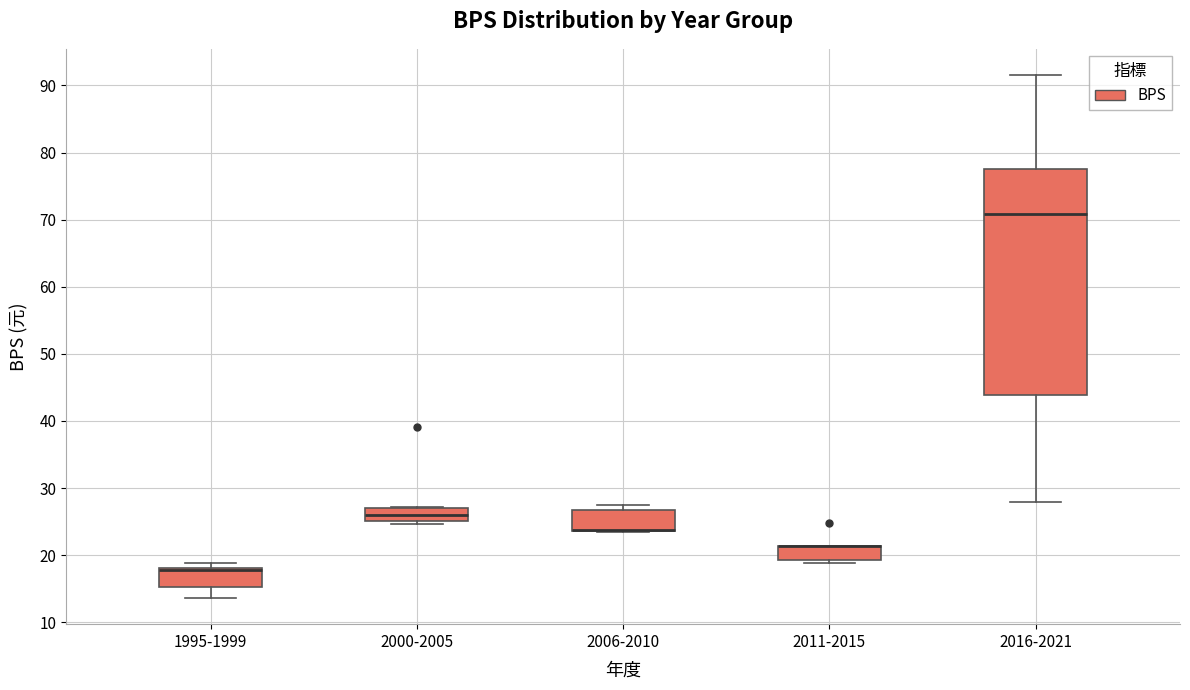

Where is the lower edge of the box for 2016-2021 on the y-axis? The values are not printed on the chart, so give them approximately, as read against the axis.

44